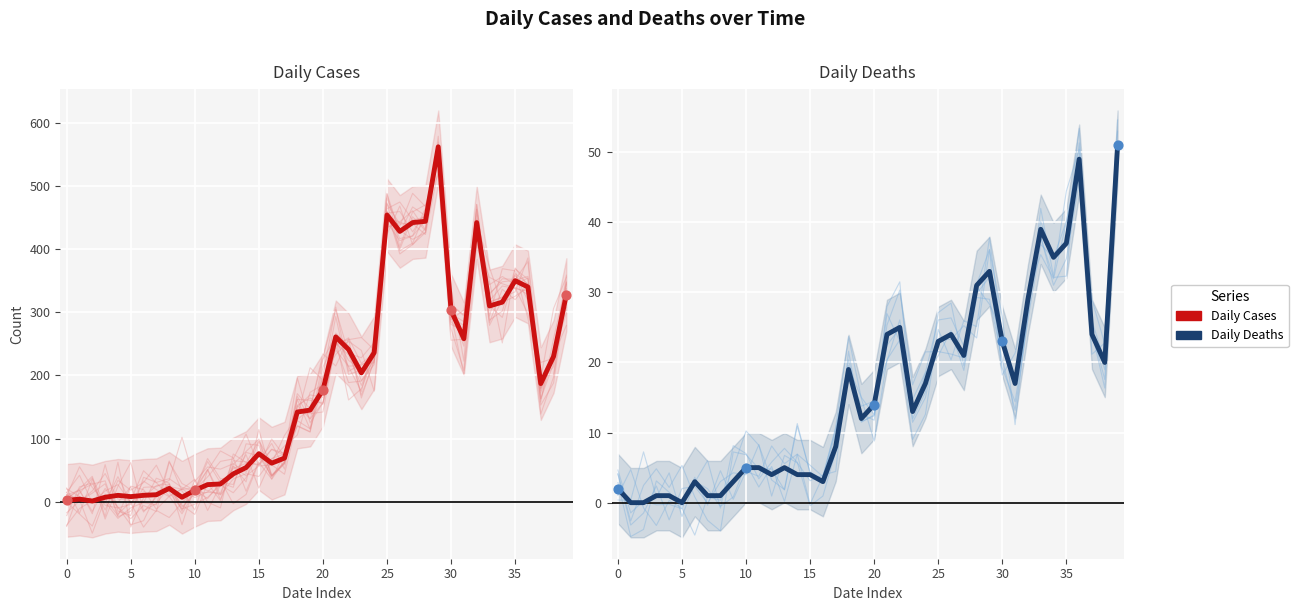

What are all the series names shown in the legend?

Daily Cases, Daily Deaths